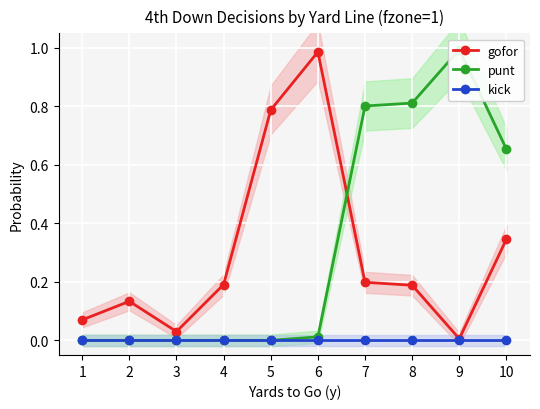

True or false: punt has more than 1 points higher than both neighbors.

False